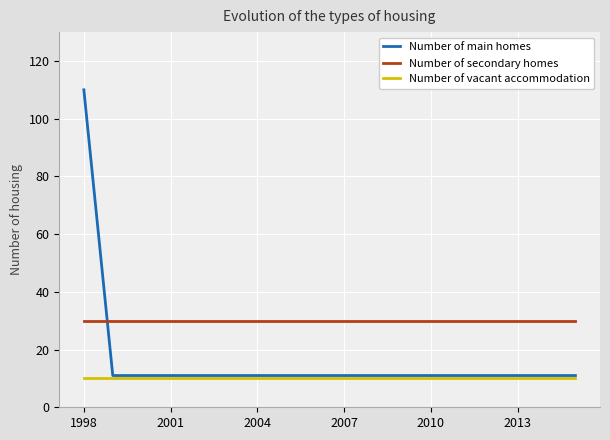

List the series in order of their peak value, lowest first.

Number of vacant accommodation, Number of secondary homes, Number of main homes